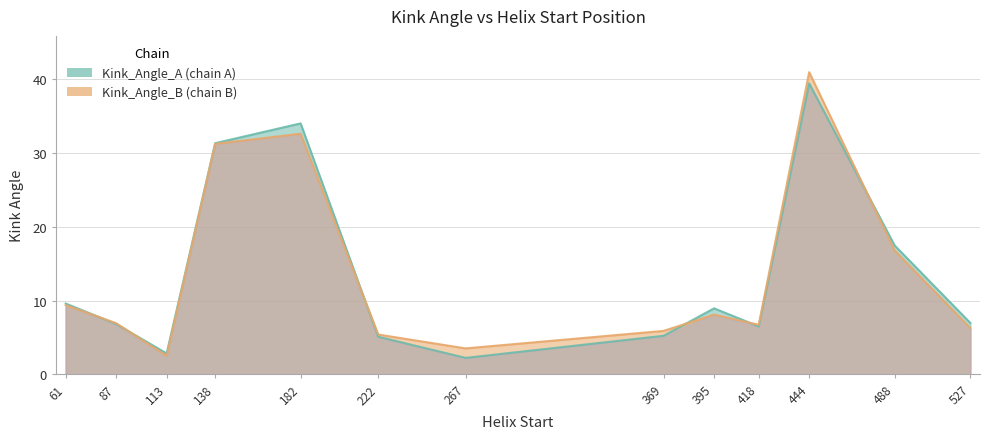

What is the lowest value of the Kink_Angle_B series?

2.5